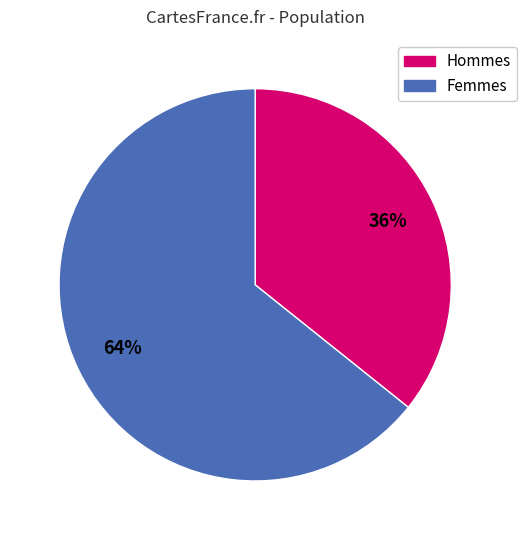

Is there a majority slice in this chart?

Yes